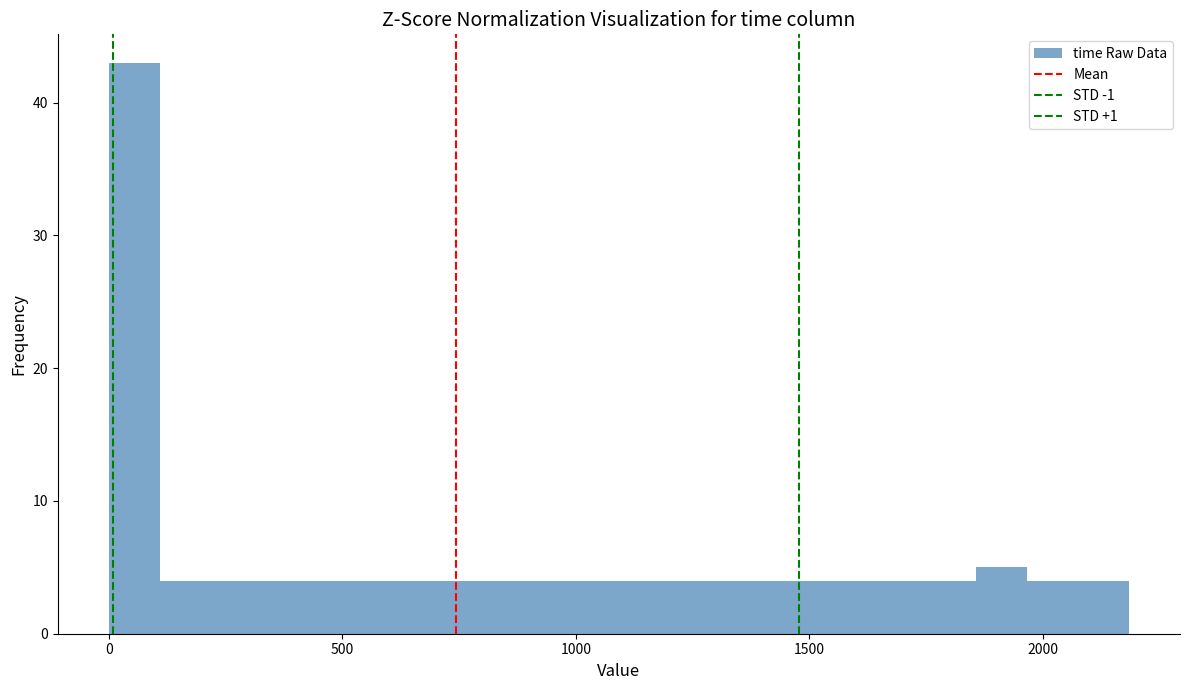

Around what value on the x-axis is the tallest bar? Give the approximate position of its centre, as read against the axis.

50